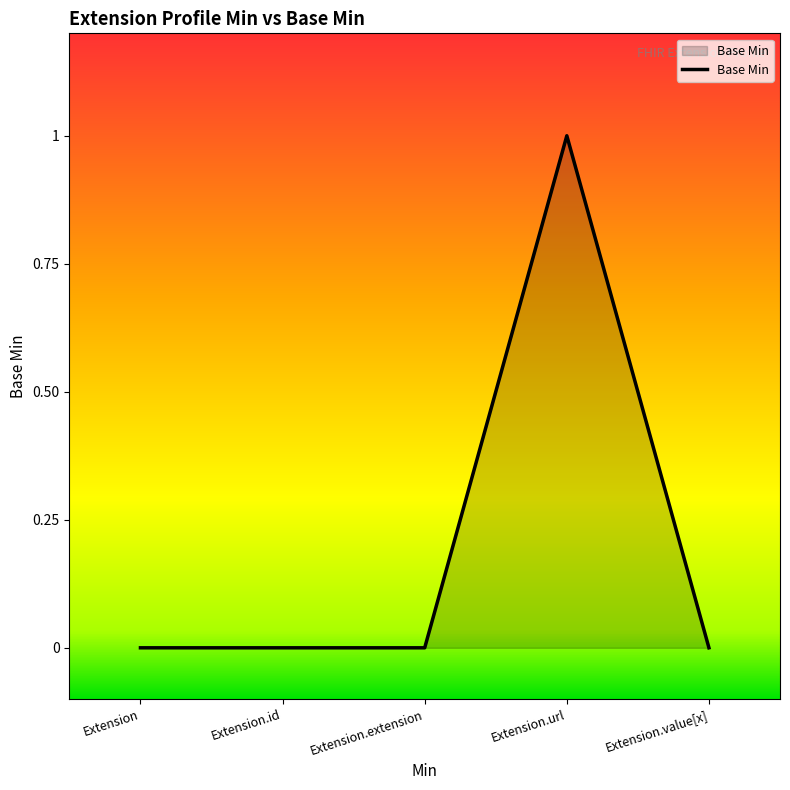

What is the change in value from Extension.url to Extension.value[x]?

-1